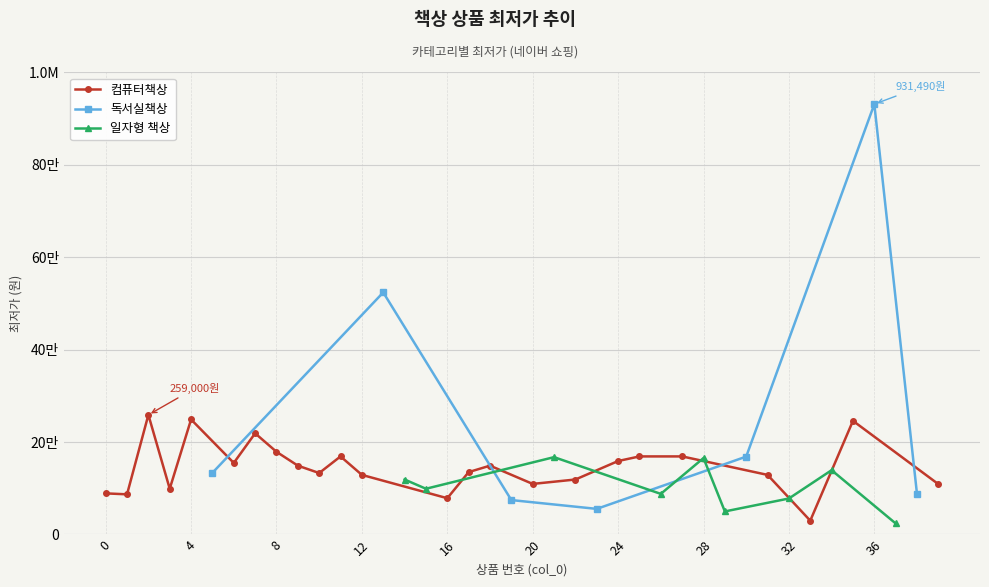

Reading right to left, what are all the values shown in this chart?

108990	87360	23900	931490	246000	139200	29900	77920	129000	168580	49900	165440	169000	87900	168990	159000	55440	119000	167400	109480	74500	149000	135000	78500	99000	119000	524000	129000	169000	133000	149000	179000	219000	154900	133510	249000	99000	259000	86930	89000